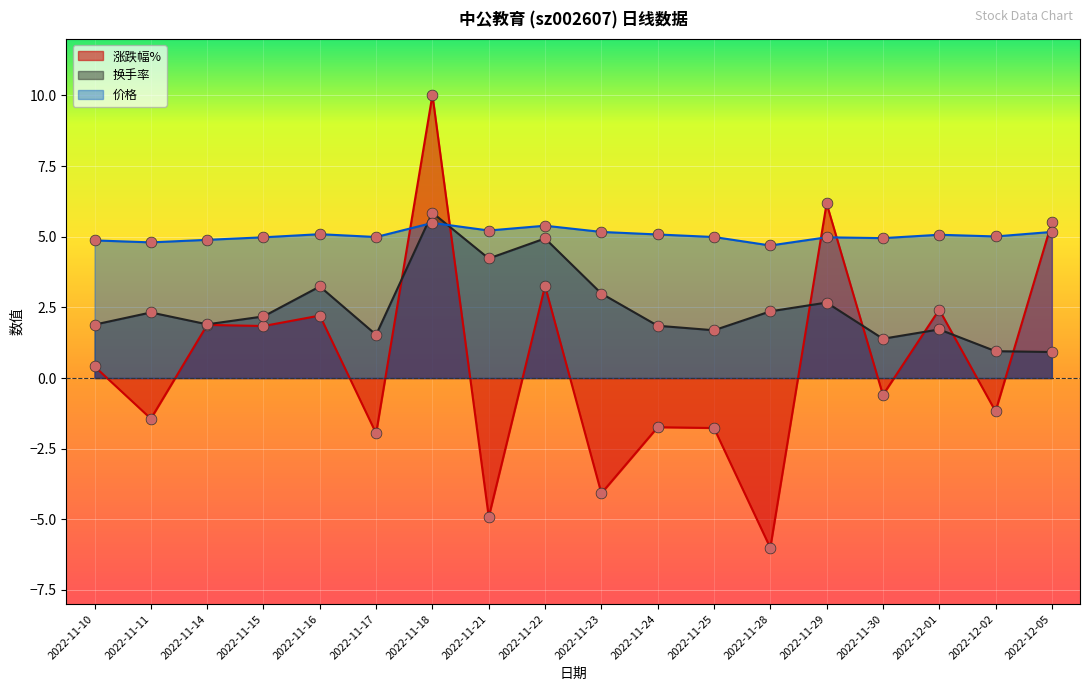

At how many categories does at least one series exceed -1?

18